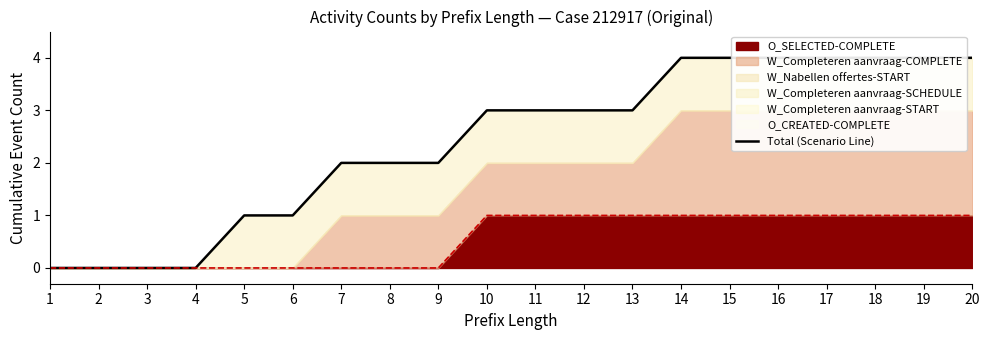

What is the value of the 11th point from the left?

3